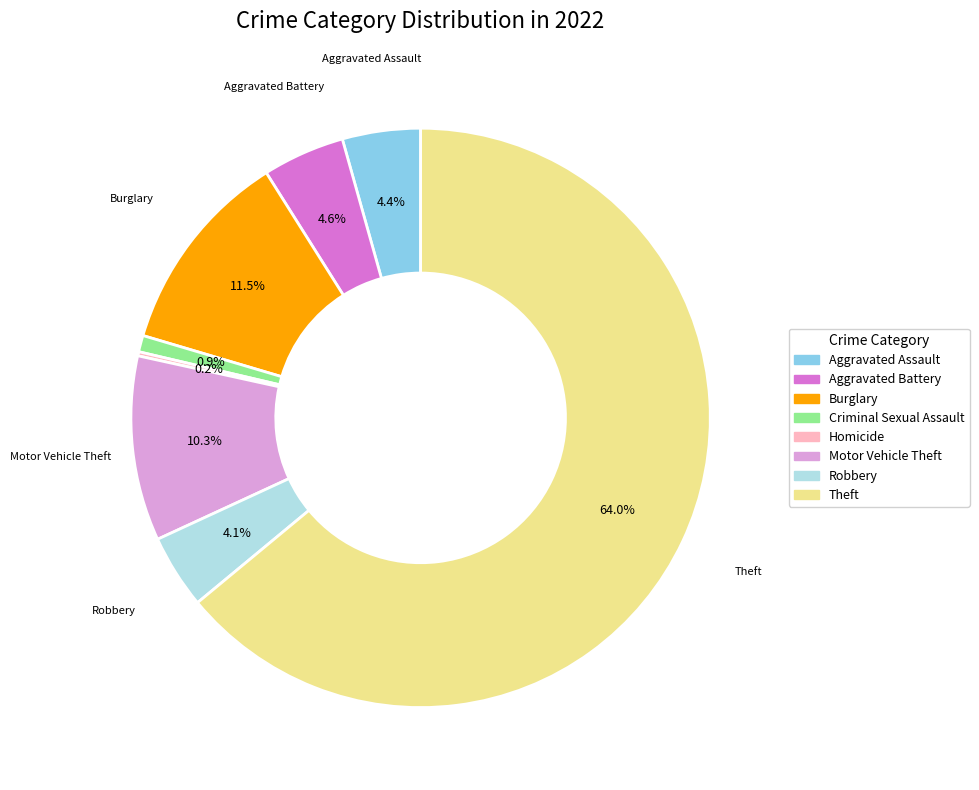

Is there any slice that represents more than half of the pie?

Yes